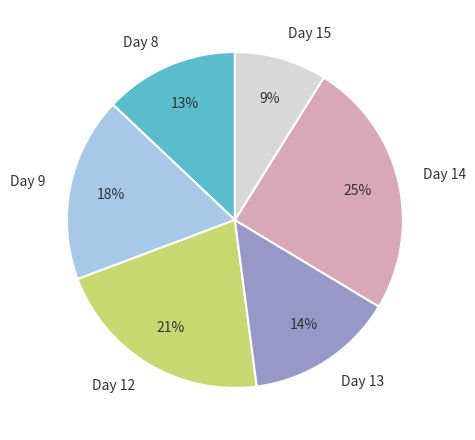

What percentage is the Day 8 slice, to the nearest percent?

13%